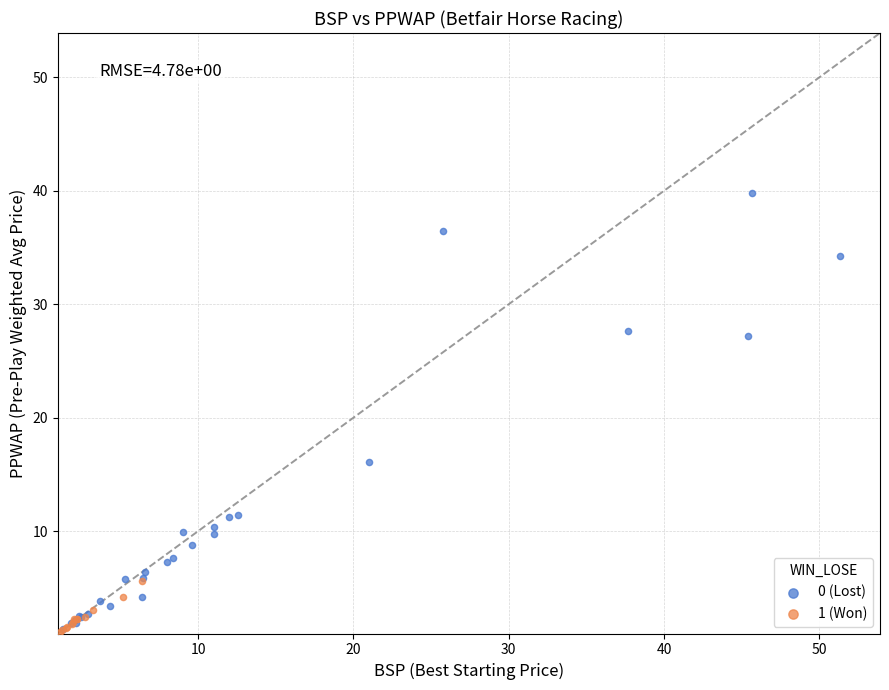

What are all the series names shown in the legend?

0 (Lost), 1 (Won)